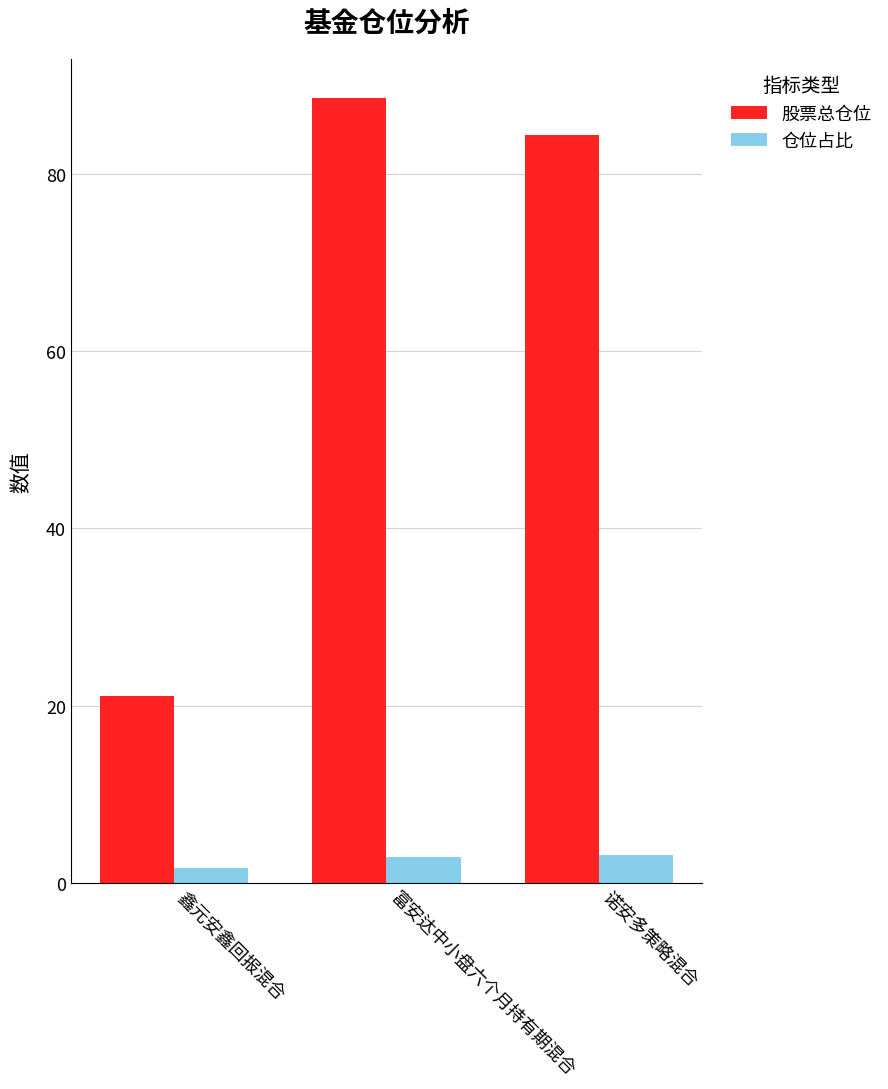

The value of 仓位占比 at 鑫元安鑫回报混合 is 1.7. True or false?

True